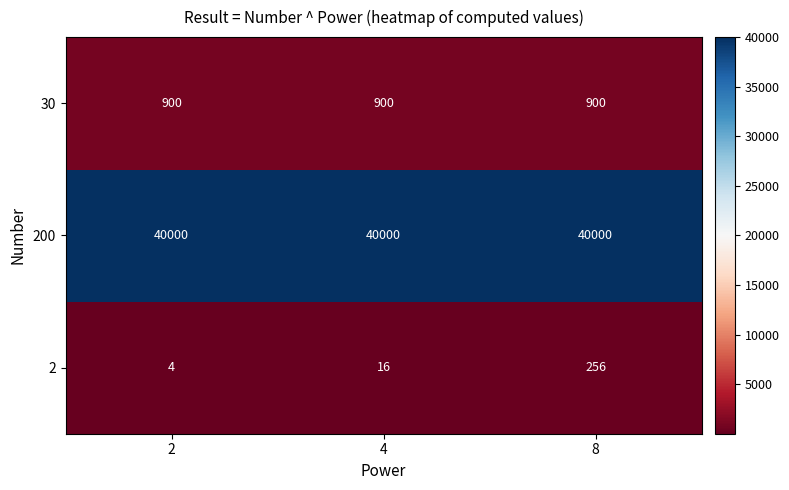

Which series has the largest range (max minus min)?

2